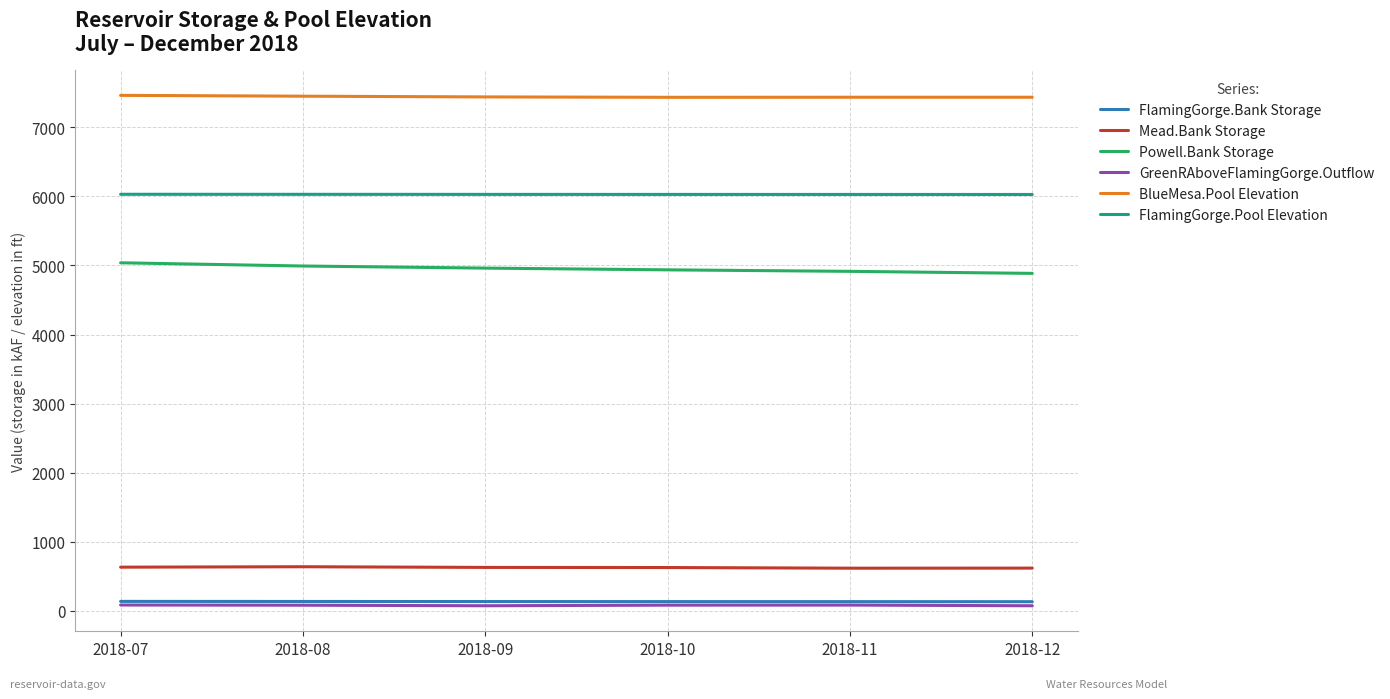

What is the average value of the Mead.Bank Storage series?

626.4